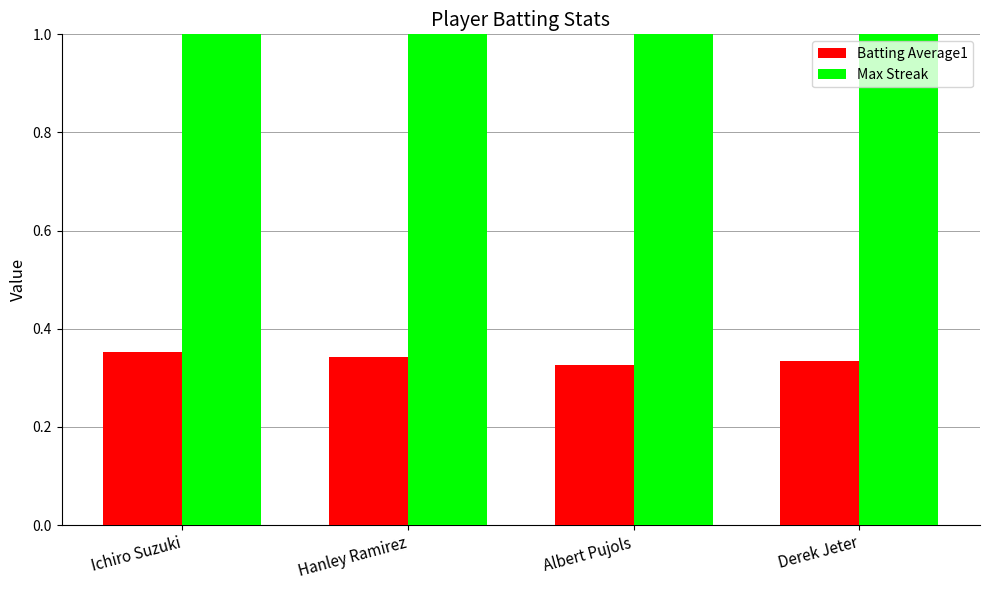

The value of Batting Average1 at Derek Jeter is 0.2. True or false?

False